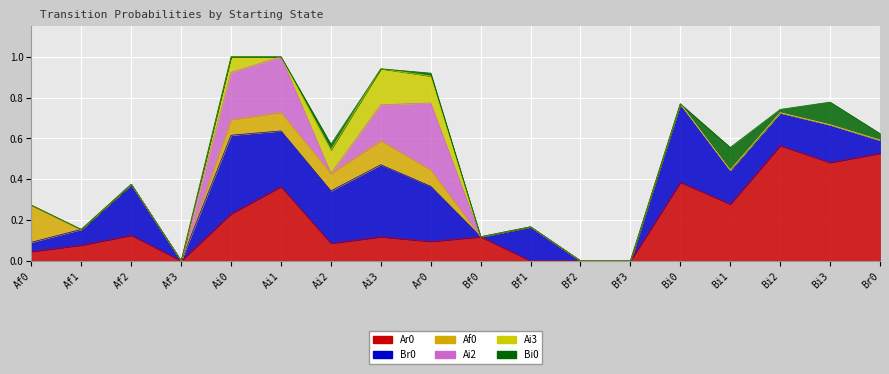

Which series has the largest total across all categories?

Ar0